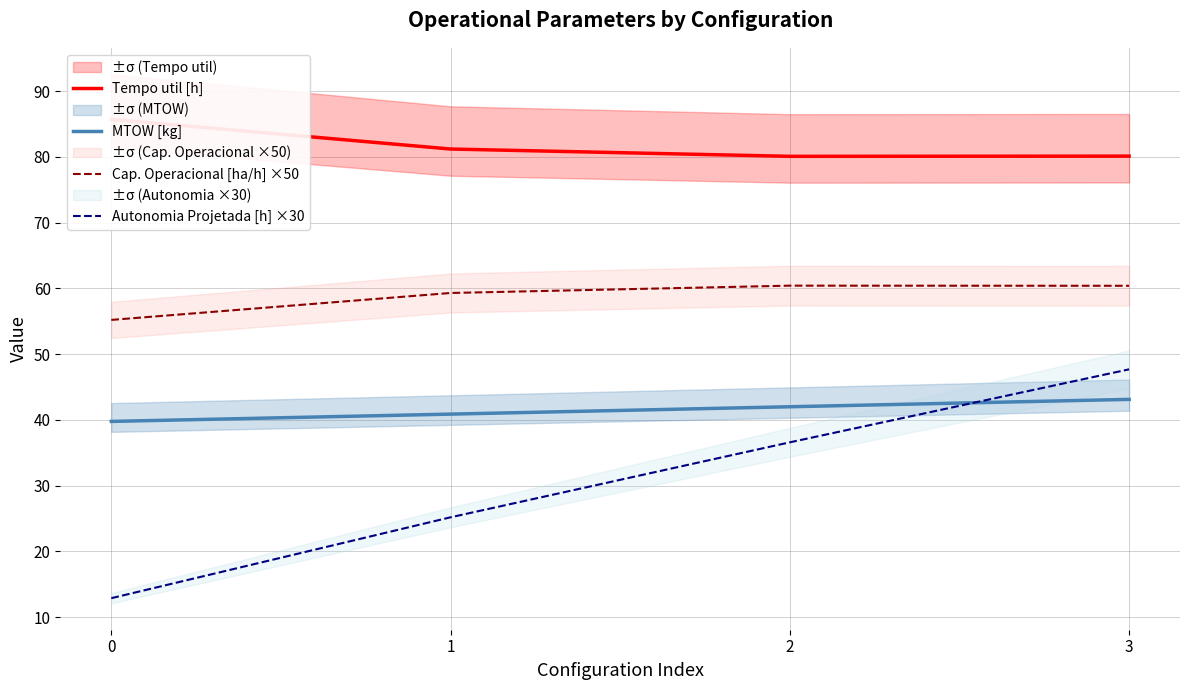

Where is Autonomia Projetada [h] ×30 nearest to the value 30?

1